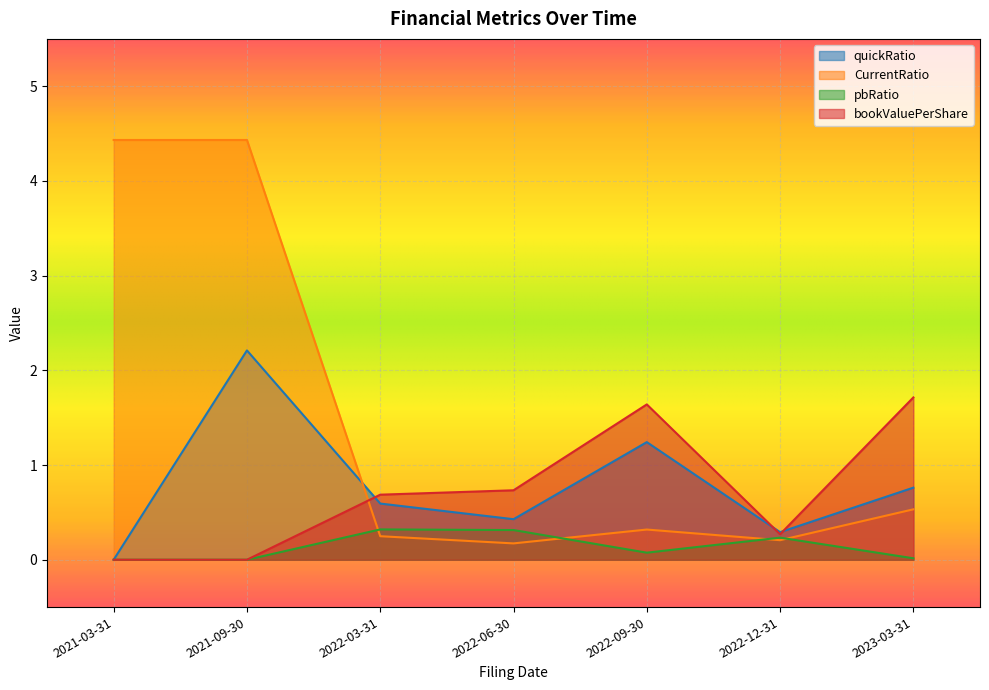

Reading left to right, transcribe all the data shown in this chart.

quickRatio: 0.0	2.2	0.6	0.4	1.2	0.3	0.8
CurrentRatio: 4.4	4.4	0.2	0.2	0.3	0.2	0.5
pbRatio: 0.0	0.0	0.3	0.3	0.1	0.2	0.0
bookValuePerShare: 0.0	0.0	0.7	0.7	1.6	0.3	1.7